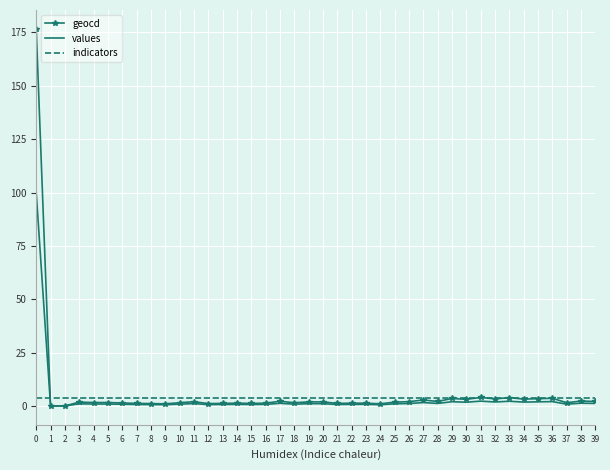

Rank the series by their maximum value, from highest to lowest.

geocd, values, indicators